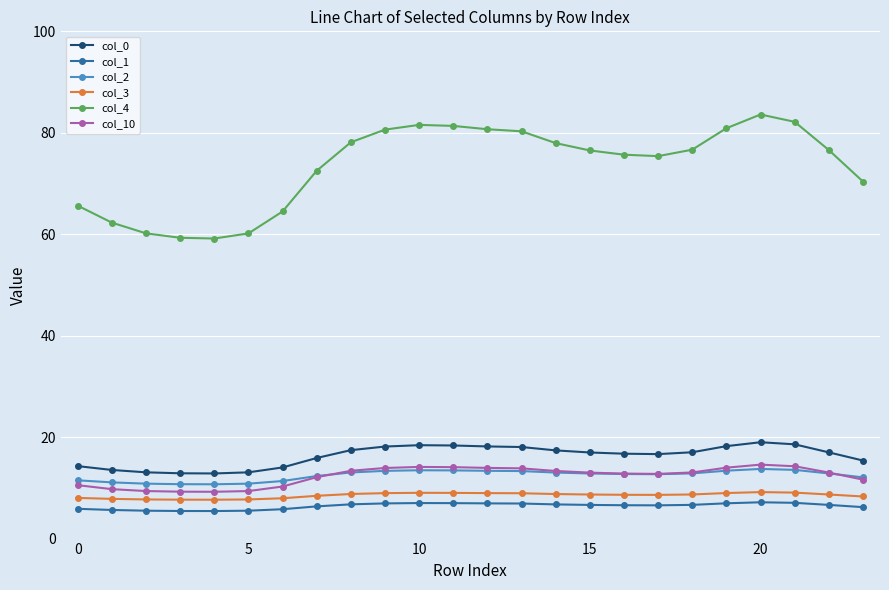

What is the value of the col_1 point at the 13th from the left?

6.9